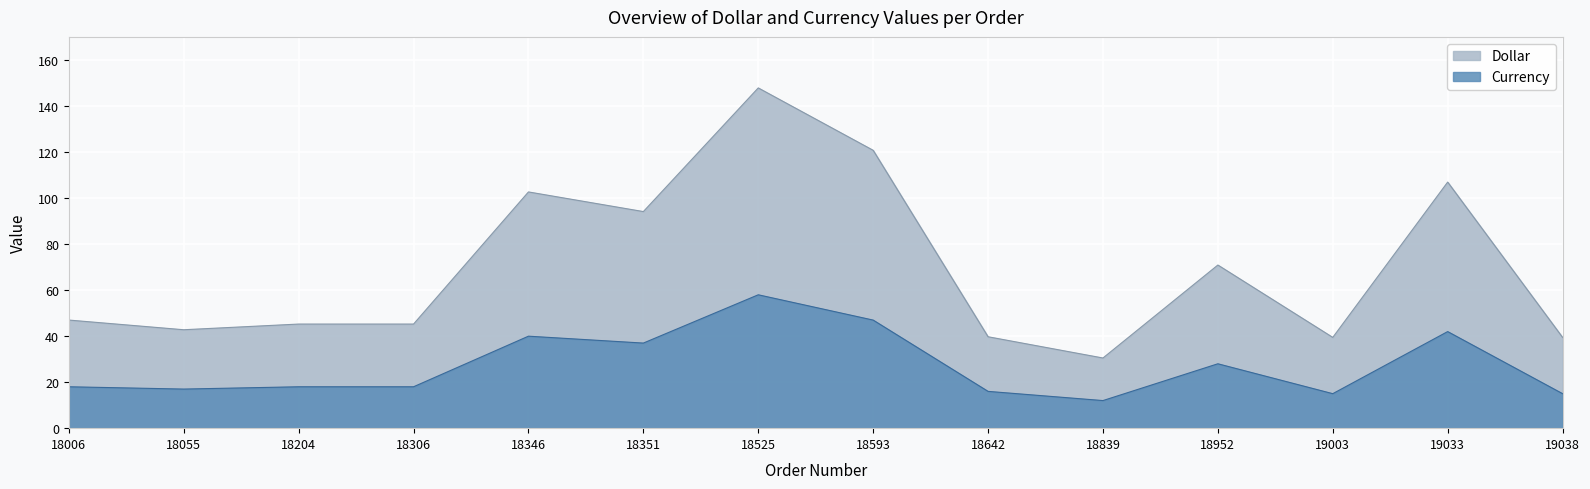

True or false: Currency and Dollar cross at least once.

False